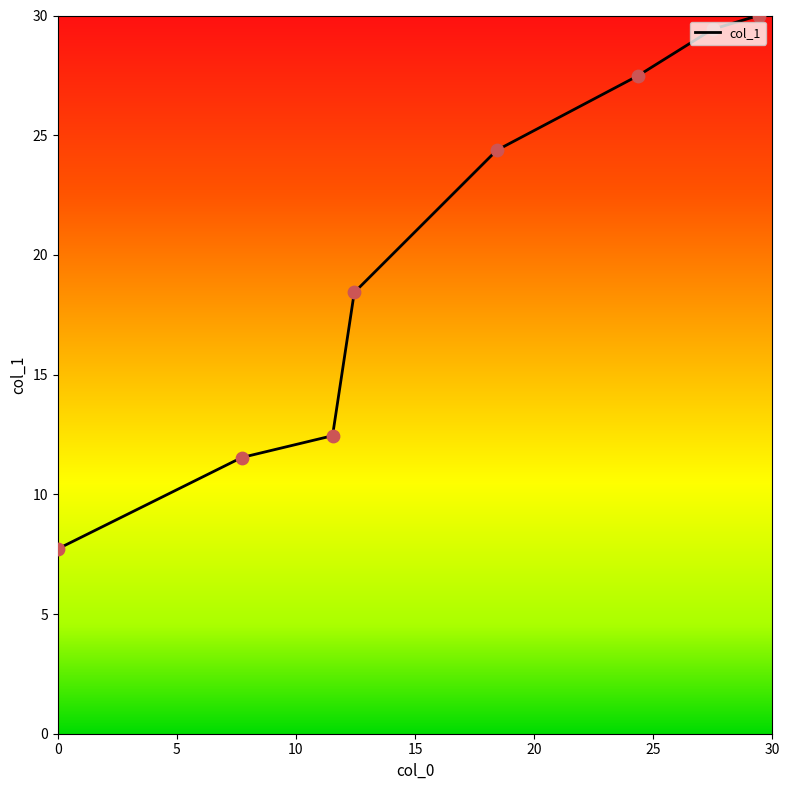

True or false: there are more than 1 points higher than both neighbors.

False